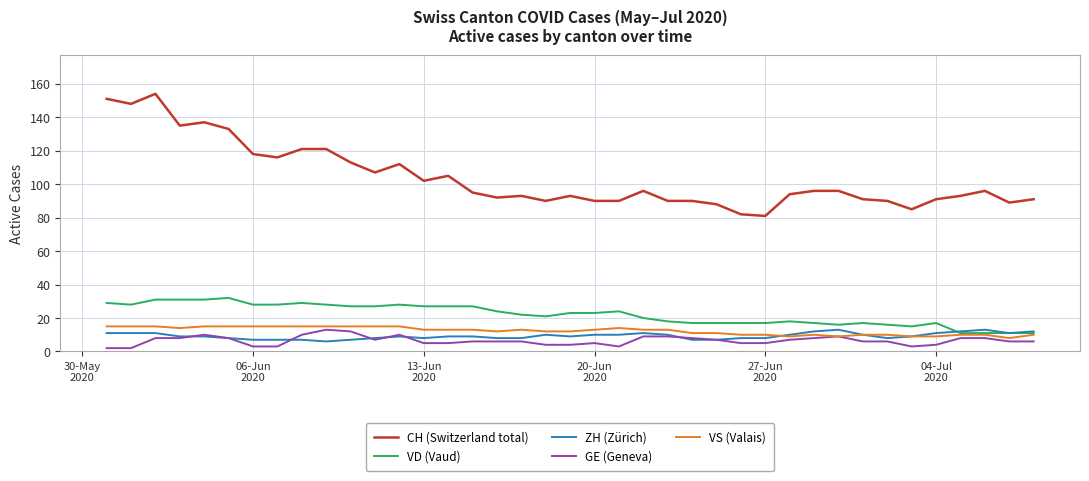

Does the chart display data point markers on the line(s)?

No